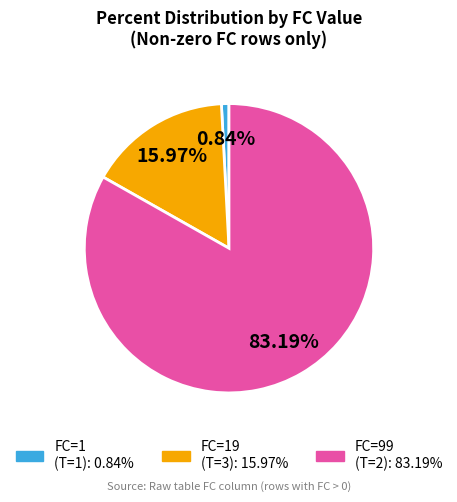

Is there any slice that represents more than half of the pie?

Yes